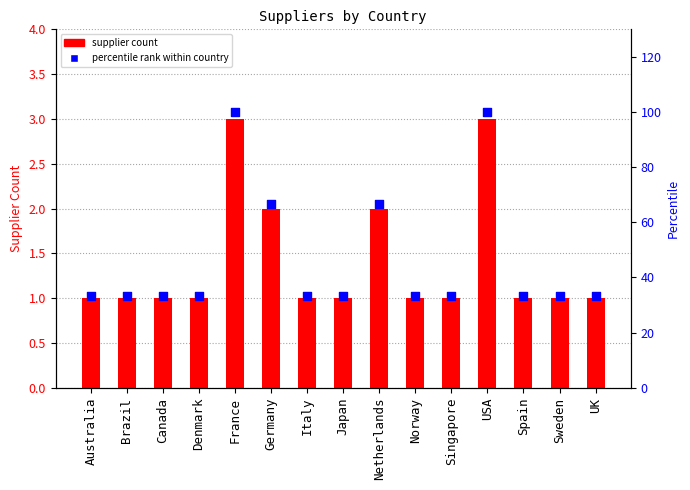

What is the total value across all series at Norway?

34.3